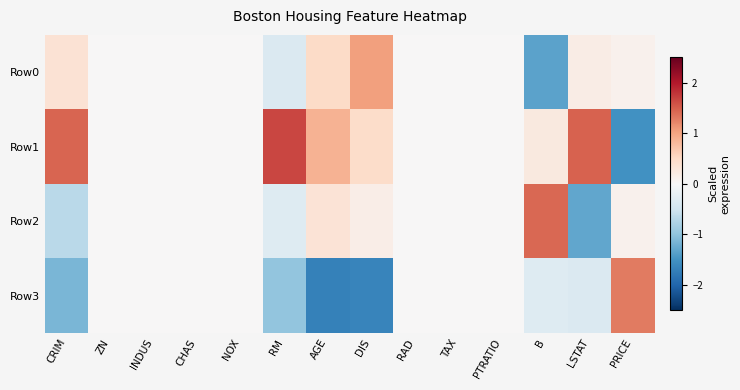

Reading left to right, what are all the values shown in this chart?

Row0: CRIM=0.4	ZN=0.0	INDUS=0.0	CHAS=0.0	NOX=0.0	RM=-0.4	AGE=0.5	DIS=1.0	RAD=0.0	TAX=0.0	PTRATIO=0.0	B=-1.3	LSTAT=0.2	PRICE=0.1
Row1: CRIM=1.5	ZN=0.0	INDUS=0.0	CHAS=0.0	NOX=0.0	RM=1.7	AGE=0.9	DIS=0.5	RAD=0.0	TAX=0.0	PTRATIO=0.0	B=0.2	LSTAT=1.5	PRICE=-1.5
Row2: CRIM=-0.7	ZN=0.0	INDUS=0.0	CHAS=0.0	NOX=0.0	RM=-0.3	AGE=0.3	DIS=0.2	RAD=0.0	TAX=0.0	PTRATIO=0.0	B=1.4	LSTAT=-1.3	PRICE=0.1
Row3: CRIM=-1.1	ZN=0.0	INDUS=0.0	CHAS=0.0	NOX=0.0	RM=-1.0	AGE=-1.7	DIS=-1.6	RAD=0.0	TAX=0.0	PTRATIO=0.0	B=-0.3	LSTAT=-0.4	PRICE=1.3